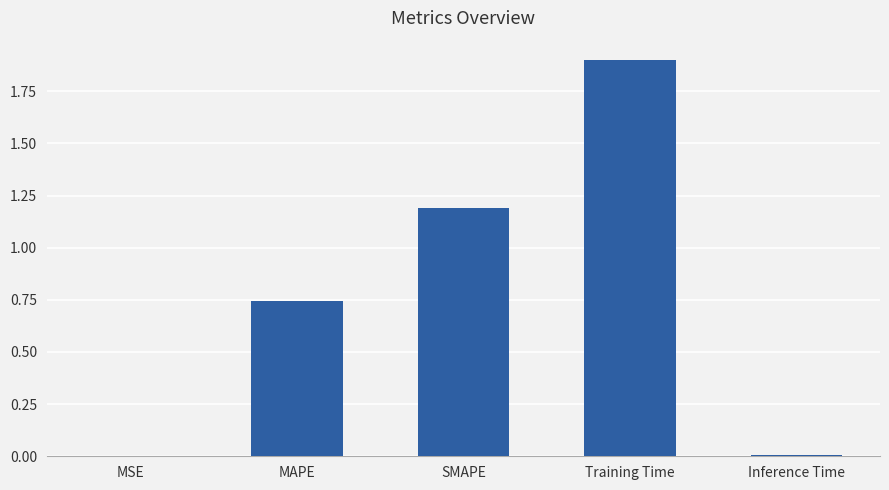

Is it true that the value at MSE is 0.0?

True